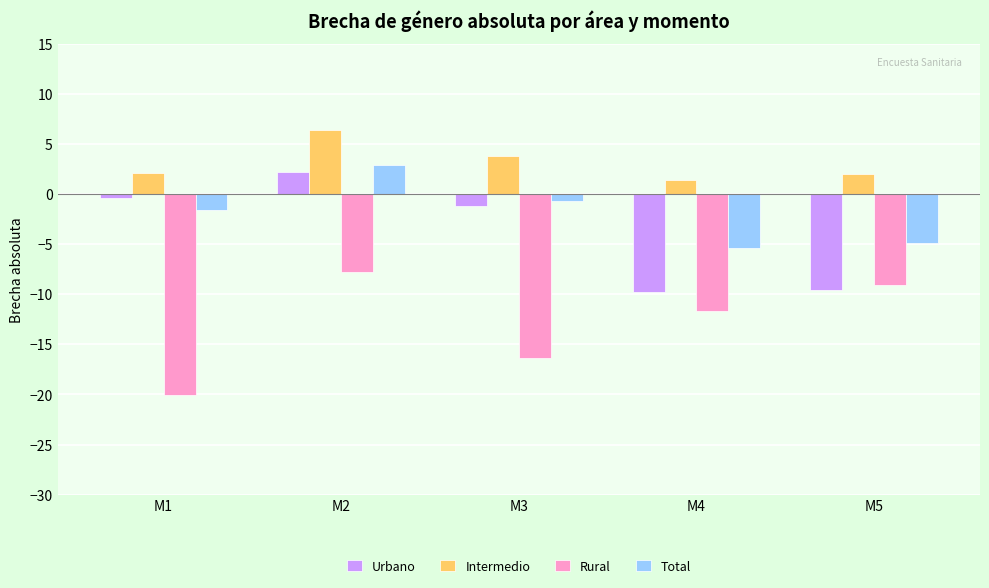

True or false: Rural has a value of -3.1 at M5.

False